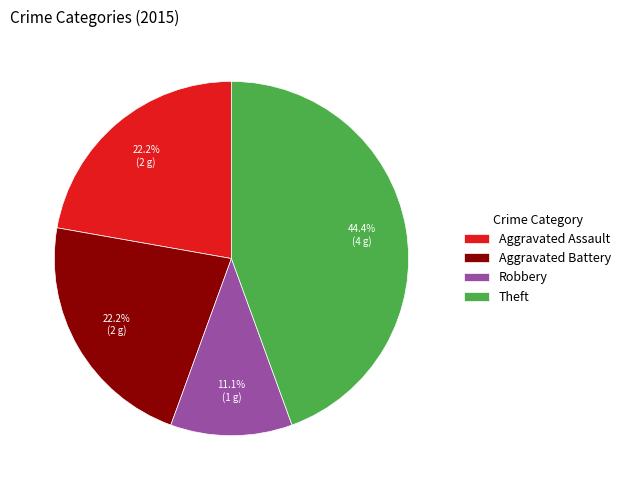

What percentage is NOT represented by Aggravated Assault?

77.8%